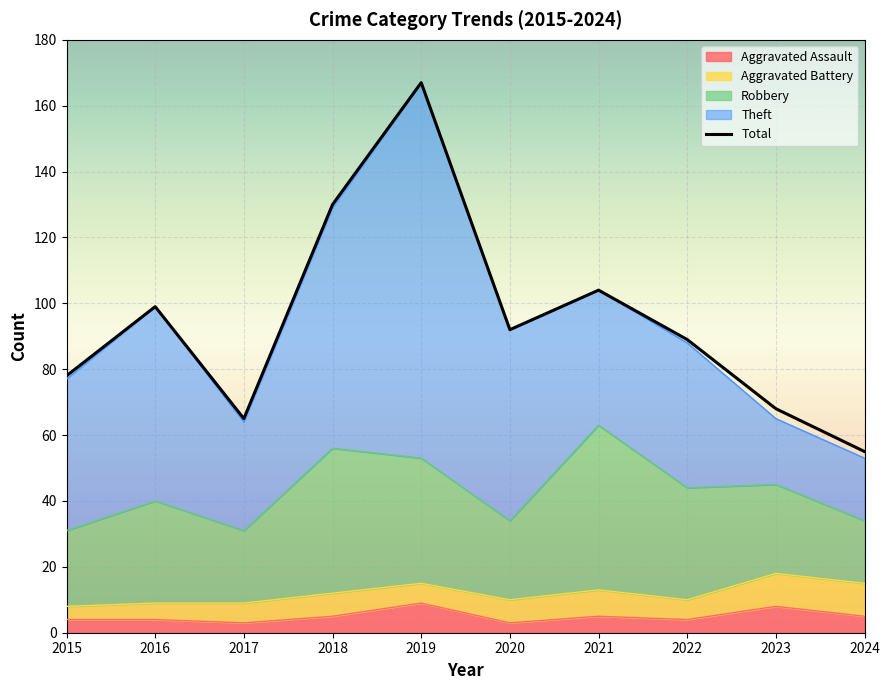

Rank the categories by value from lowest to highest.

2024, 2017, 2023, 2015, 2022, 2020, 2016, 2021, 2018, 2019